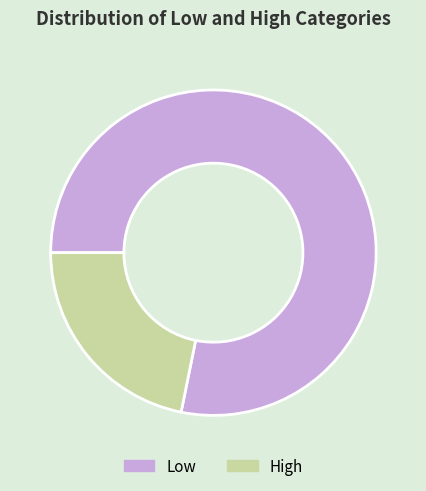

Rank the categories by value from highest to lowest.

Low, High